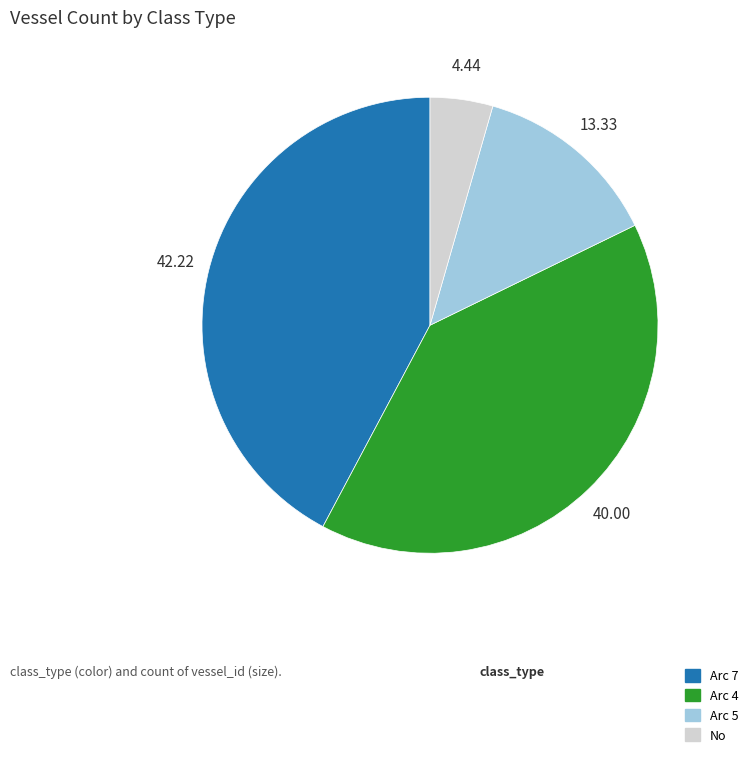

Is there a majority slice in this chart?

No